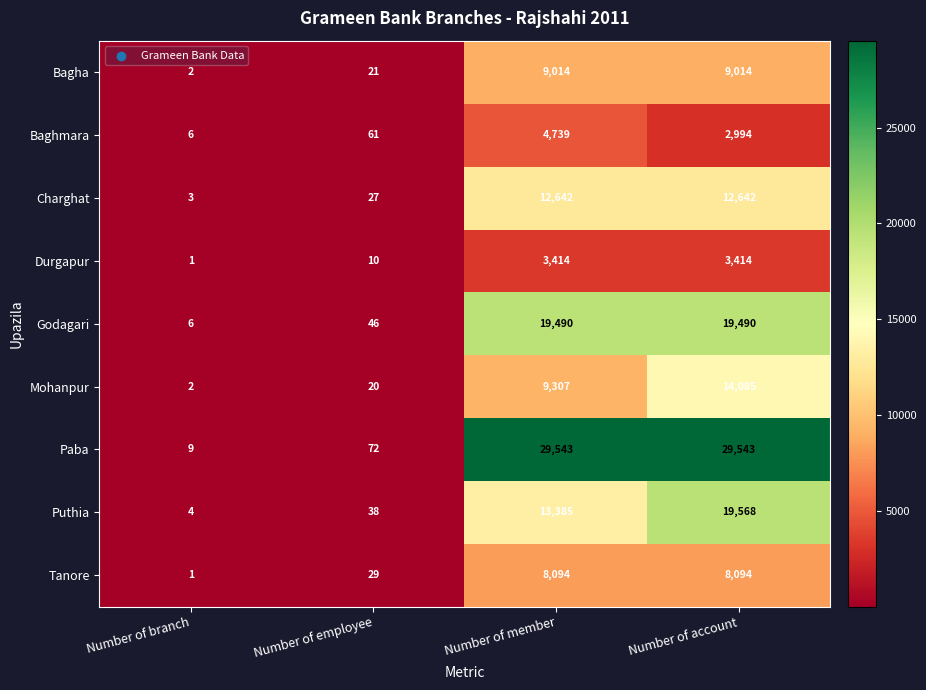

At how many categories does at least one series exceed 9807?

2